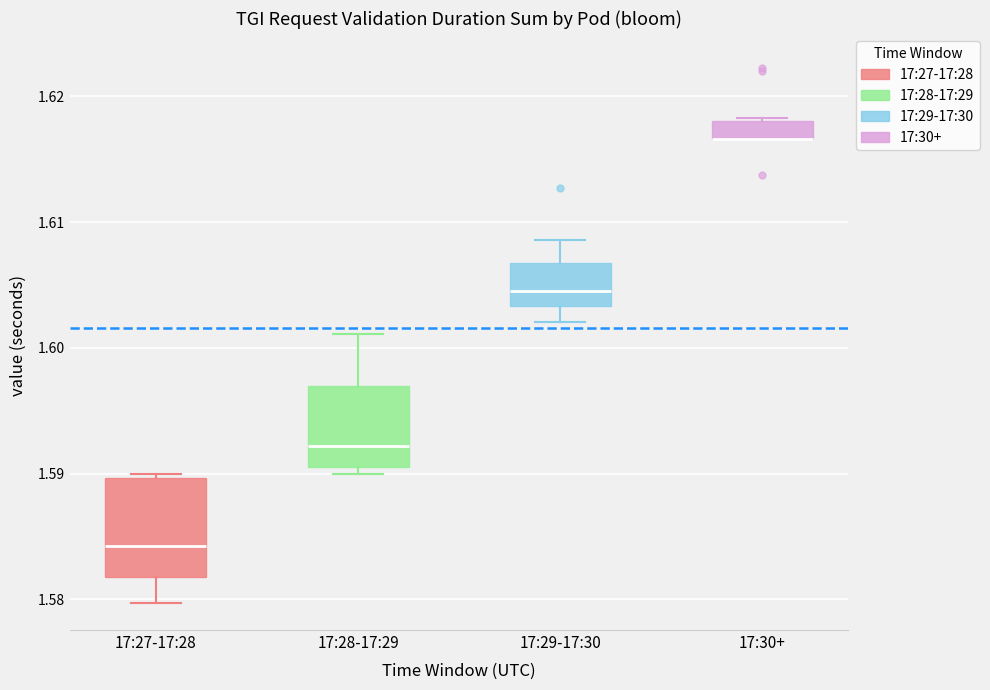

Where does the median line of the box for 17:28-17:29 sit on the y-axis? The values are not printed on the chart, so give them approximately, as read against the axis.

1.592